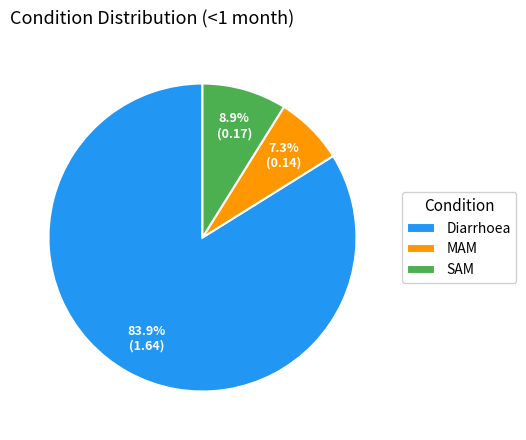

How many segments does this pie chart have?

3